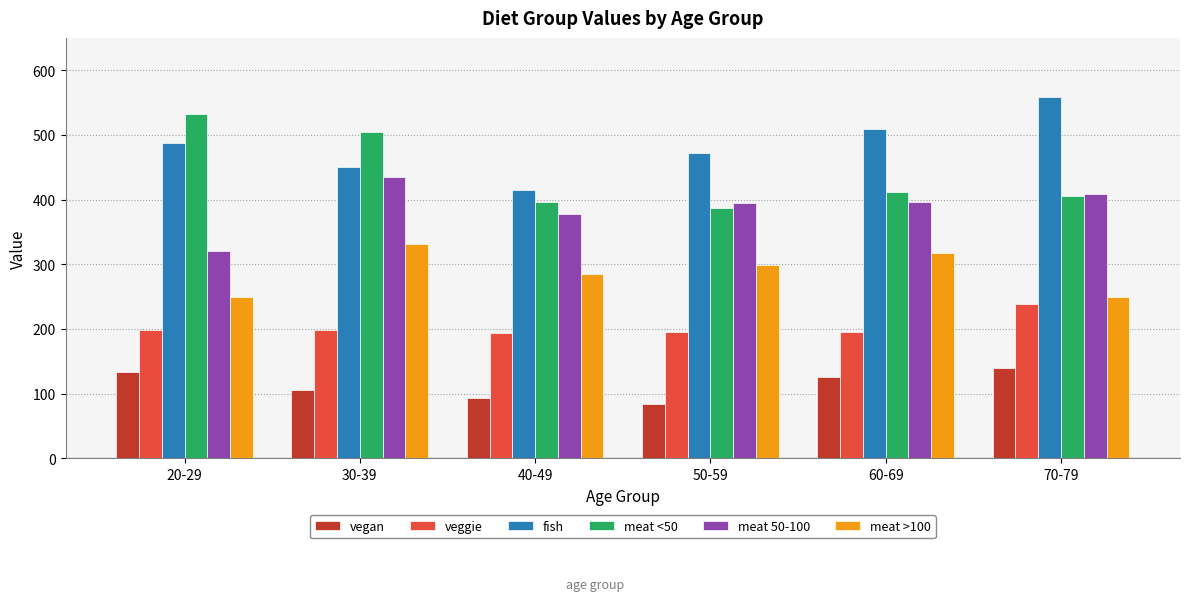

What is the sum of the fish values at 20-29 and 60-69?

996